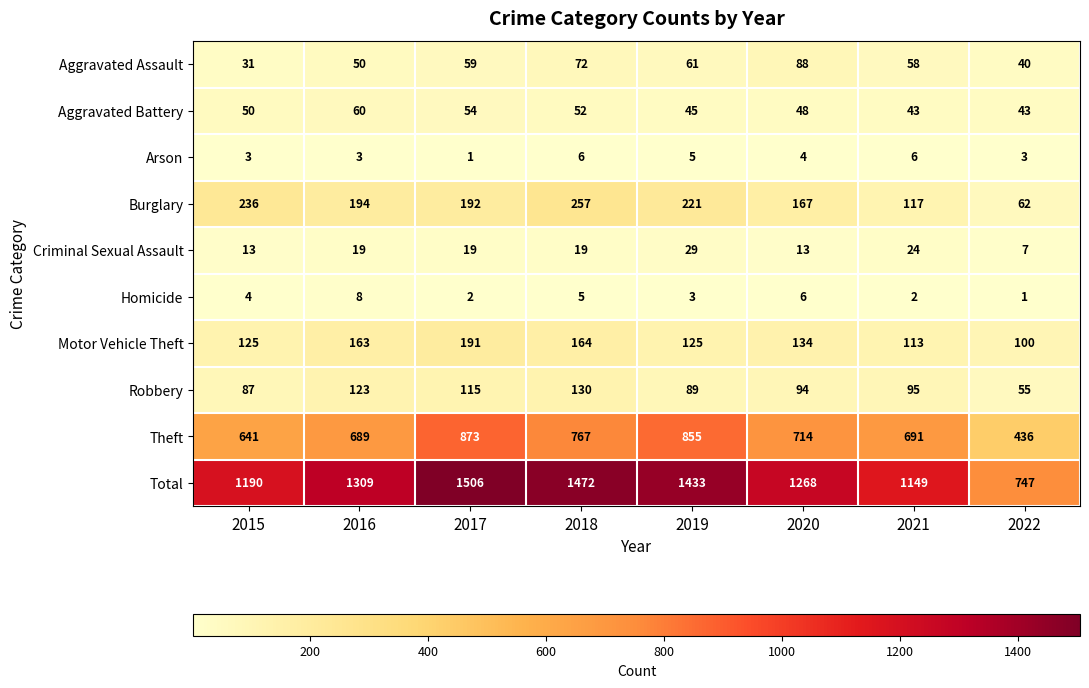

True or false: Motor Vehicle Theft has a value of 125 at 2015.

True